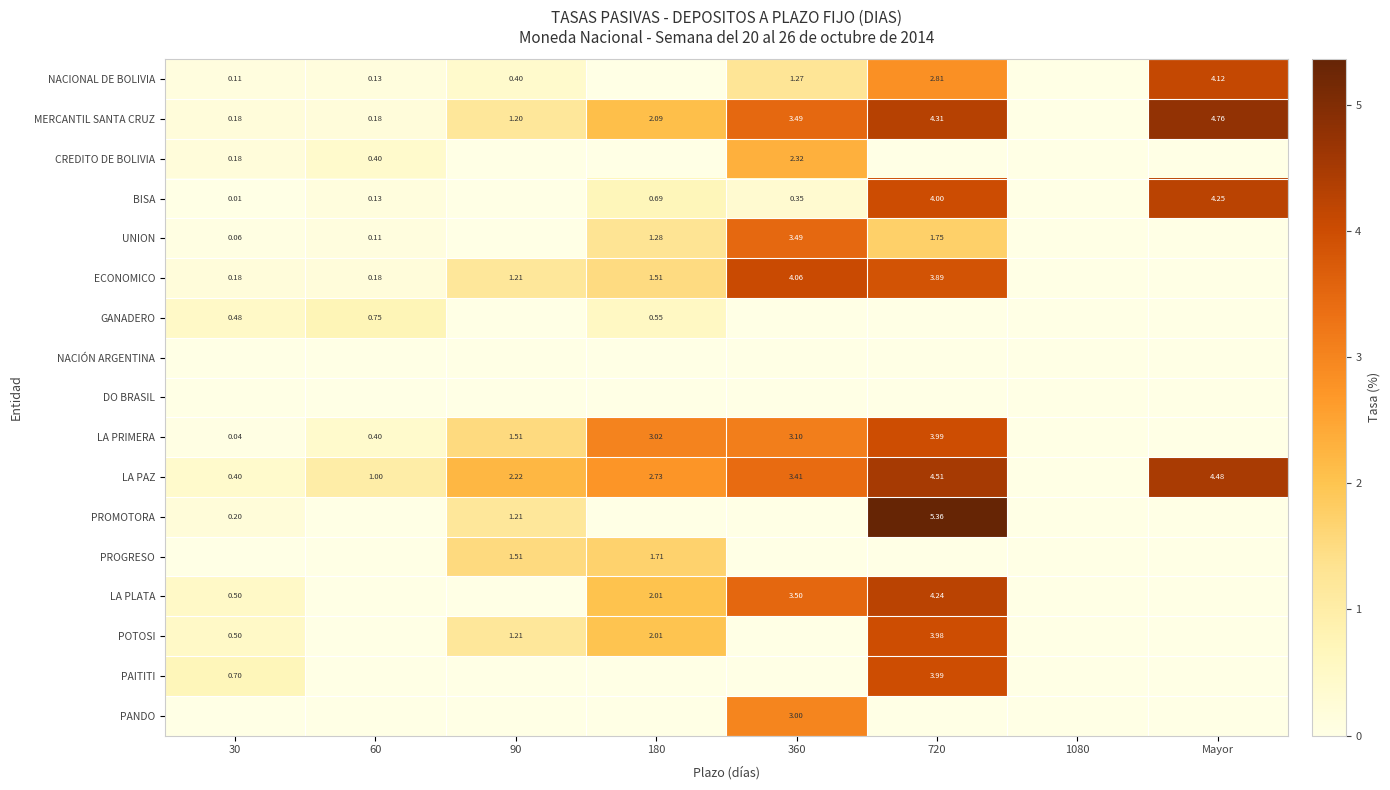

Is the value of CREDITO DE BOLIVIA at 60 greater than the value of LA PAZ at 180?

No